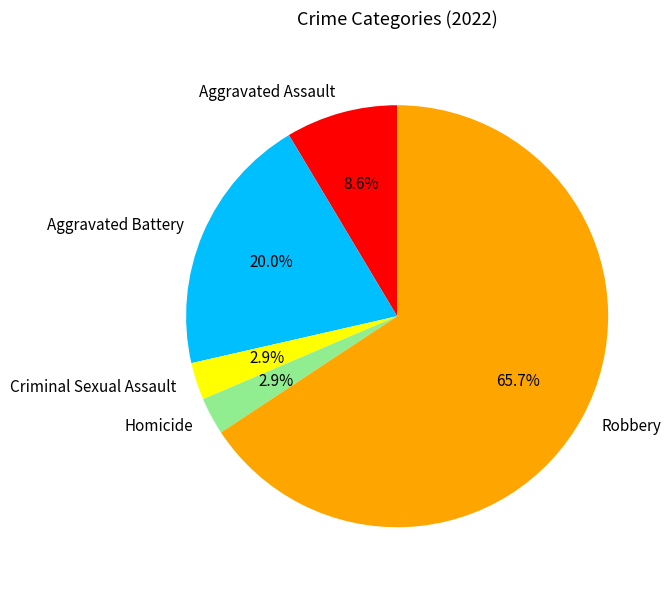

Between Aggravated Assault and Homicide, which is larger?

Aggravated Assault